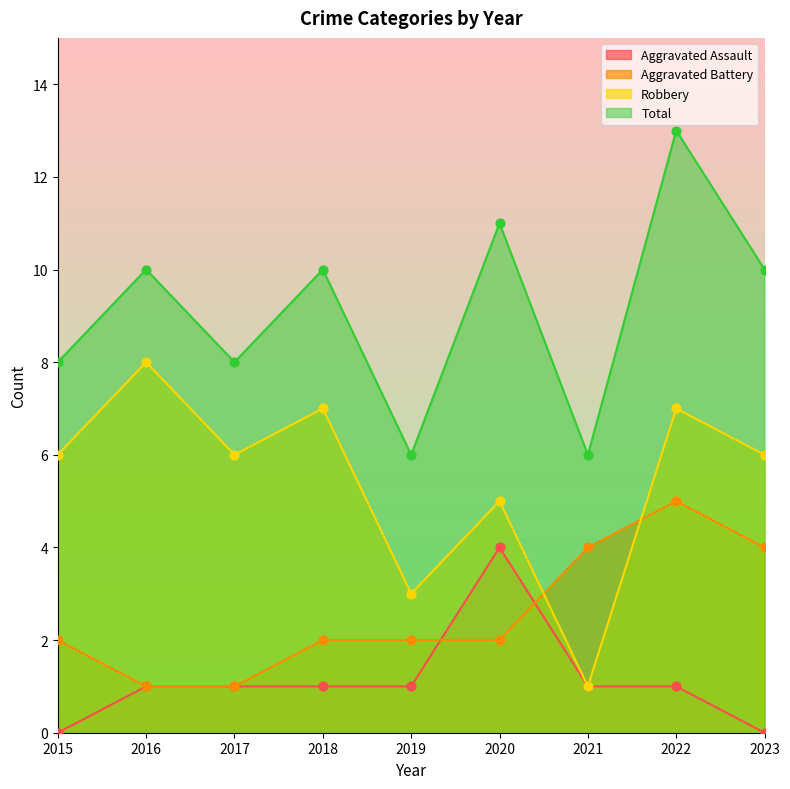

What is the total value across all series at 2022?

26